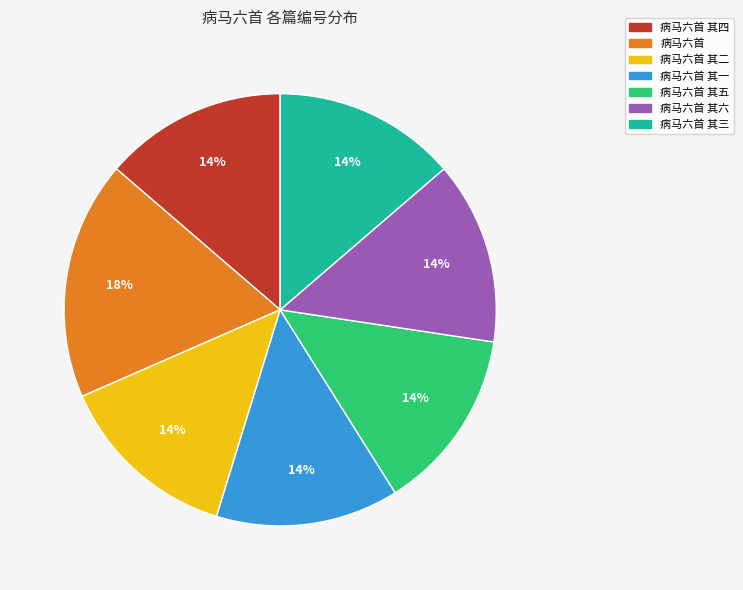

Is it true that 病马六首 其五 is 14% of the pie?

True